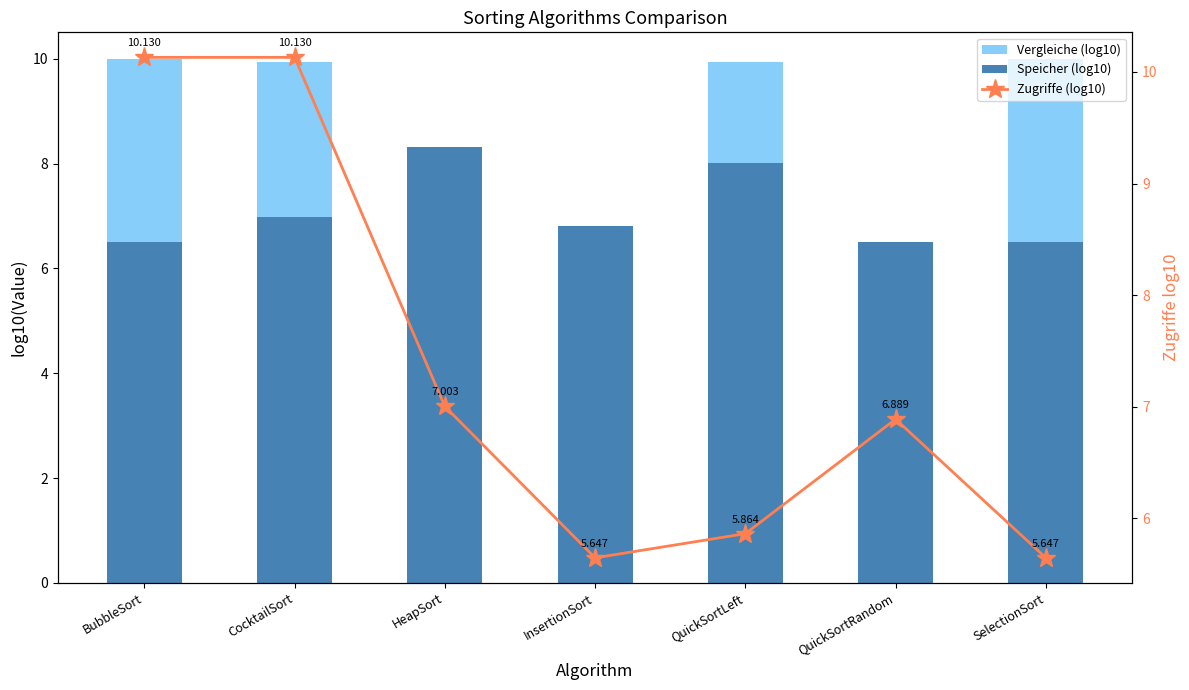

How many values in the Vergleiche (log10) series are below 9?

3